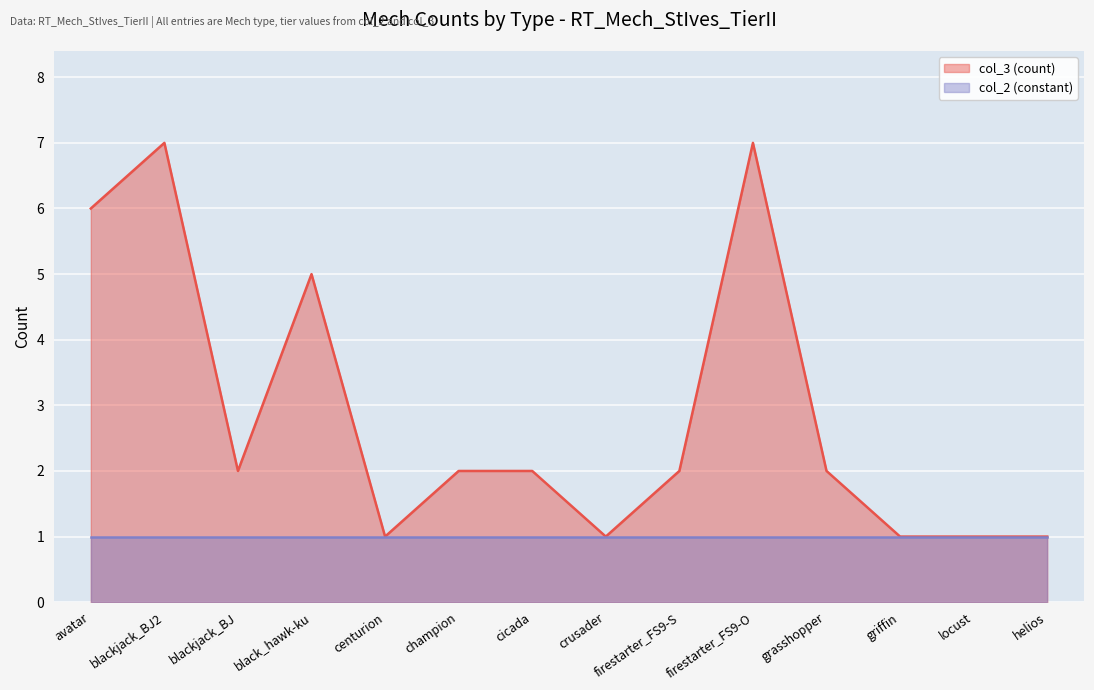

Where is the first local minimum?

blackjack_BJ